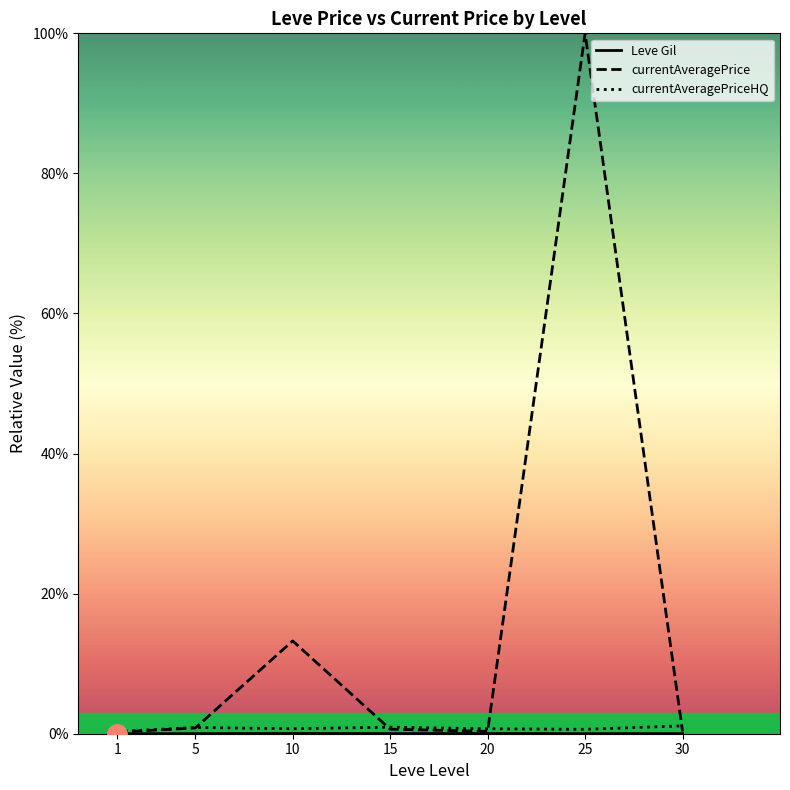

Where is currentAveragePrice nearest to the value 50?

10